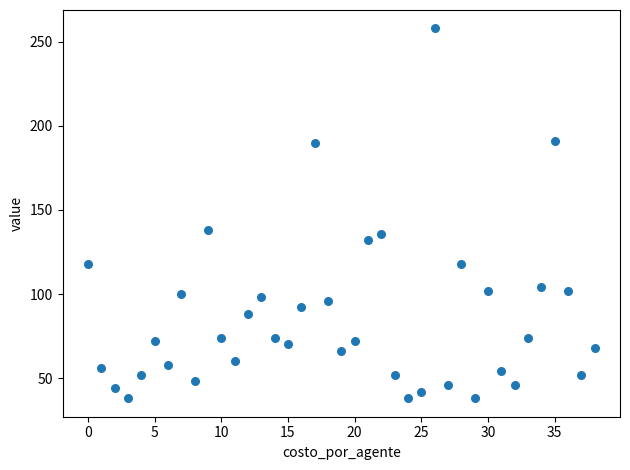

What is the range of Y values (max minus min)?

220